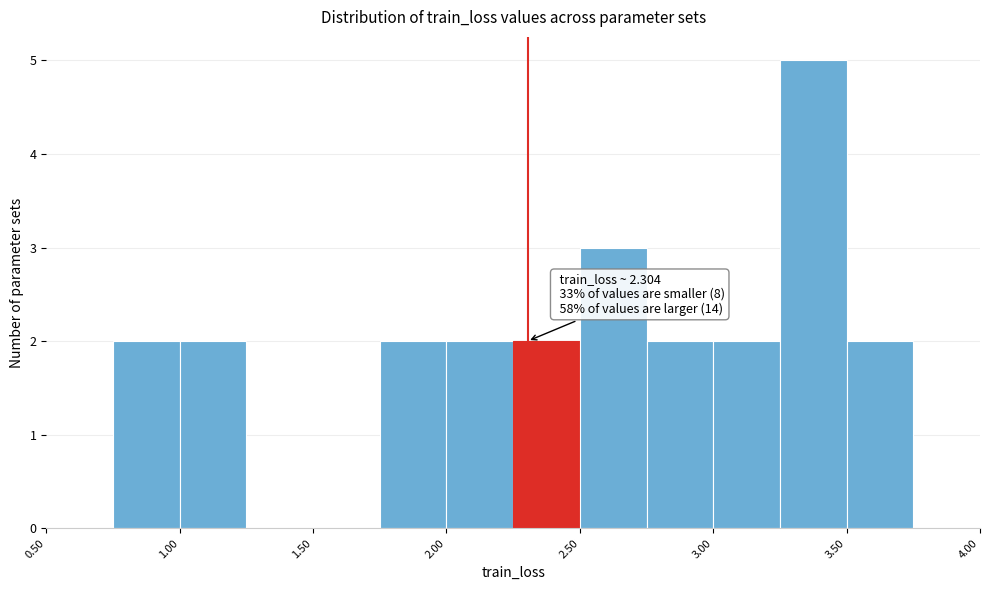

Which range on the x-axis has the tallest bar?

3.25 to 3.50